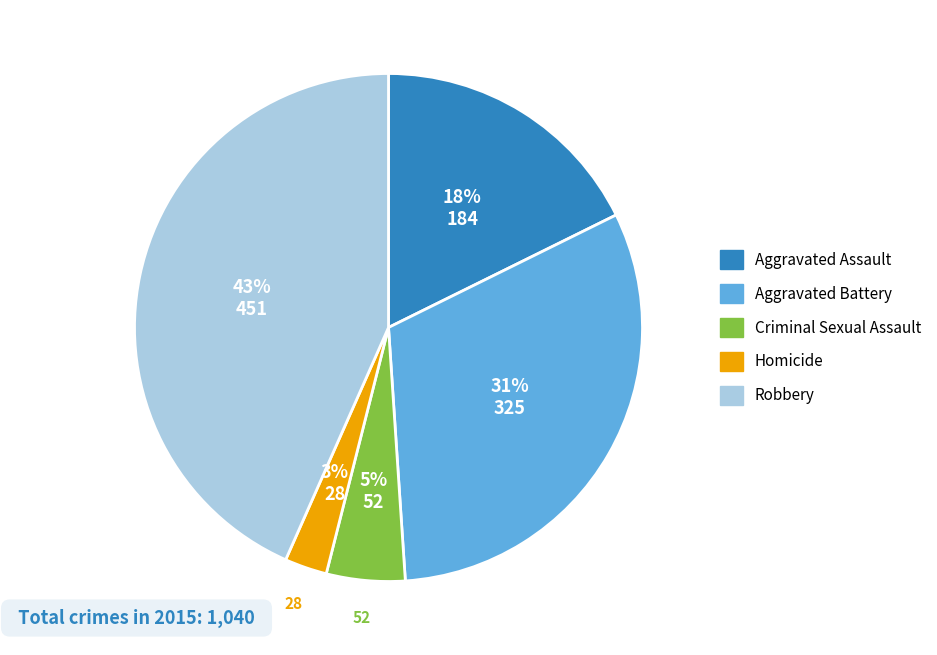

Which has a higher value, Aggravated Battery or Aggravated Assault?

Aggravated Battery